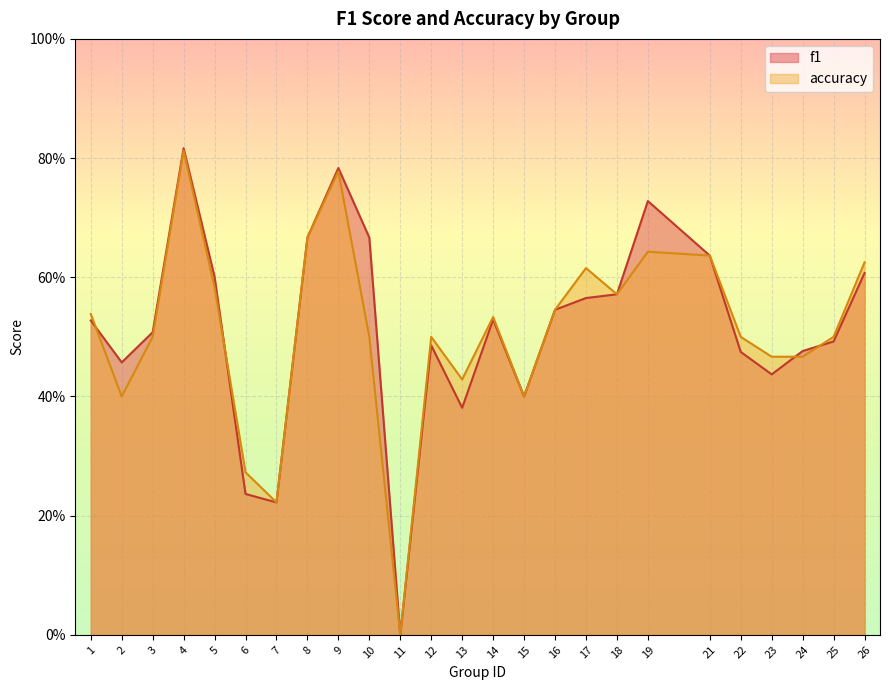

Which category has the lowest value in the accuracy series?

11